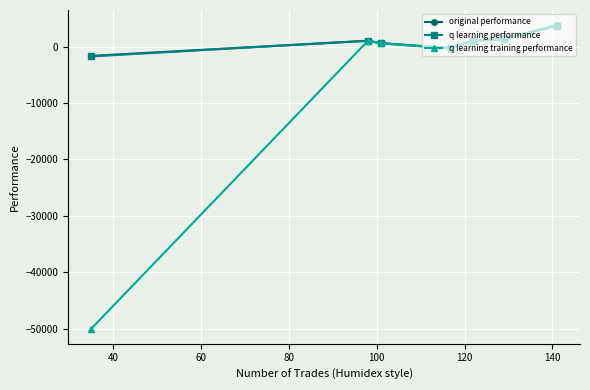

What is the maximum value shown in the chart?

3784.1